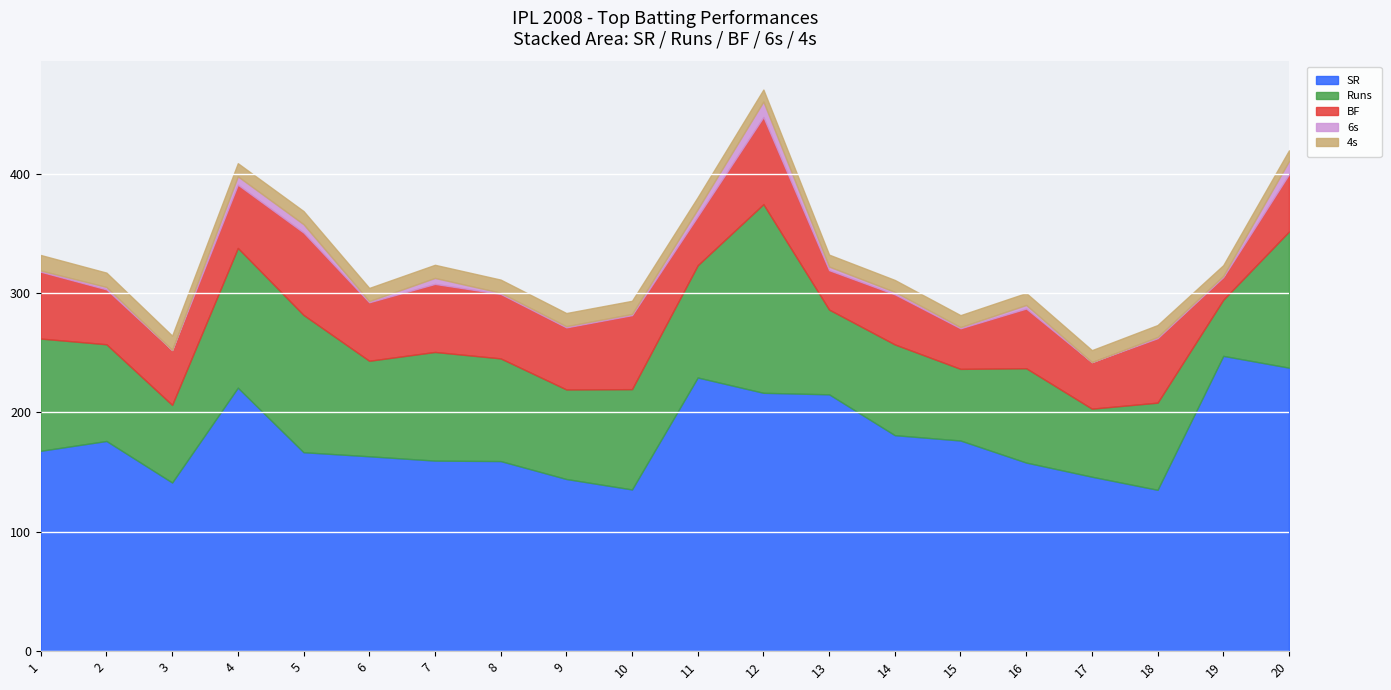

What is the difference between the maximum and minimum values in the BF series?

54.0